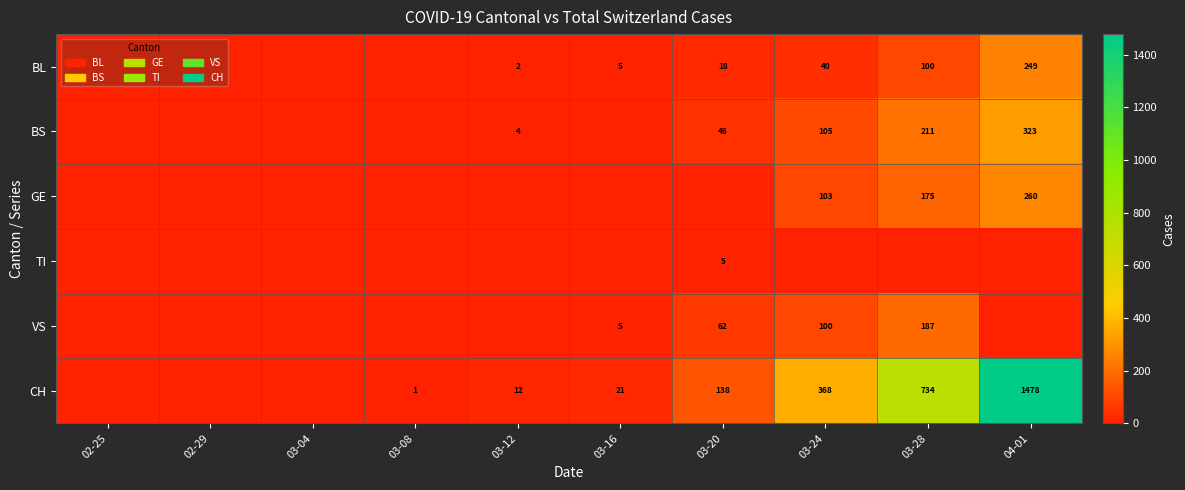

The value of BL at 04-01 is 249. True or false?

True